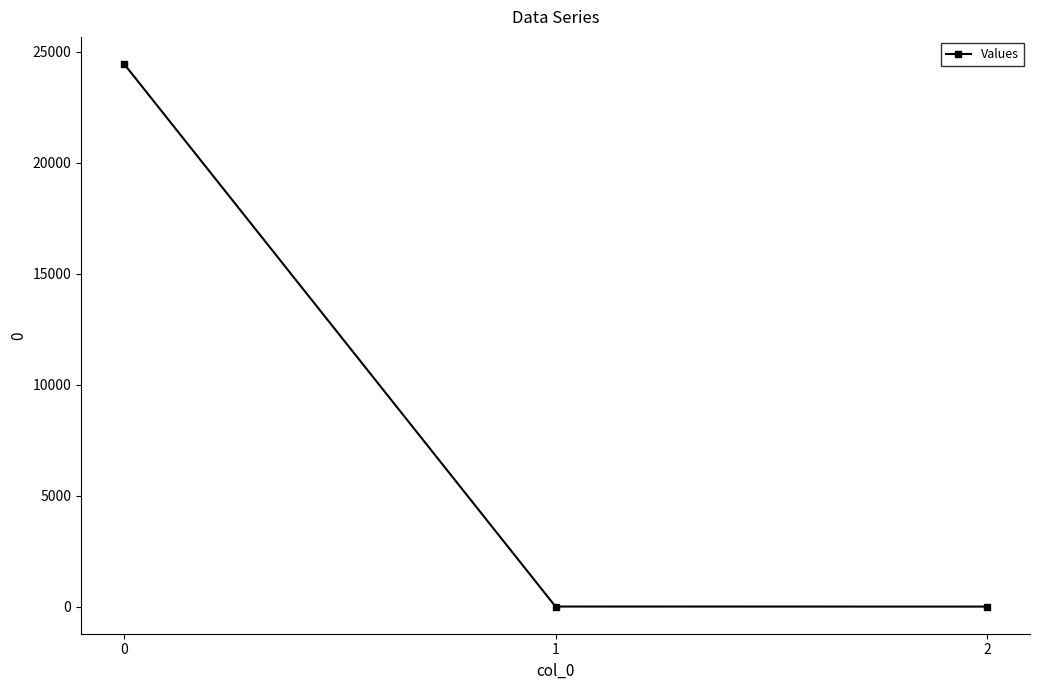

What is the average value?

8153.2